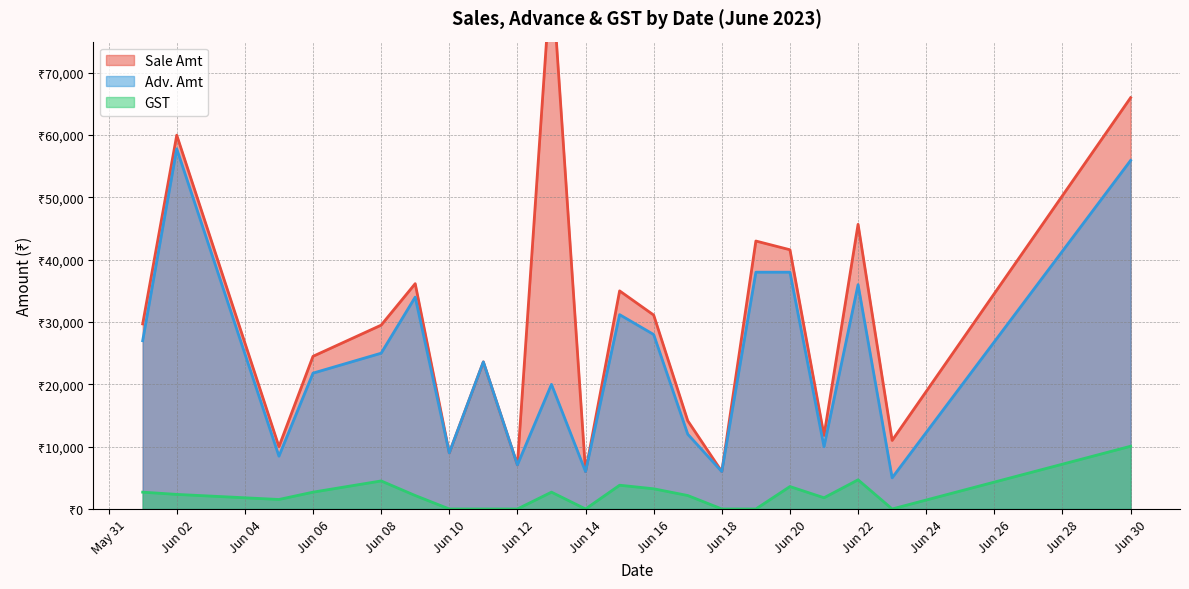

The GST series shows 0 at 2023-06-09. True or false?

True